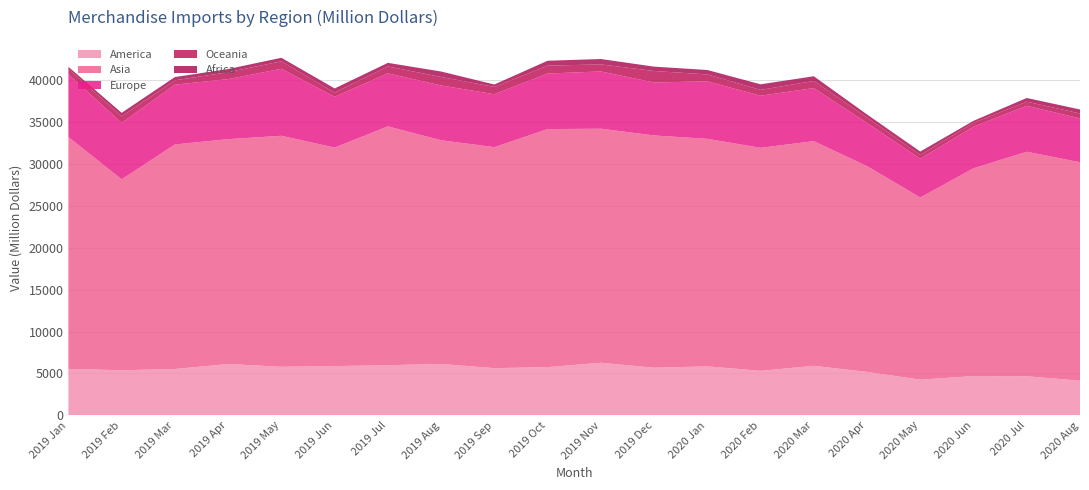

Reading left to right, list all the values displayed in this chart.

America: 5543.6	5381.1	5528.7	6128.0	5797.3	5876.4	5986.2	6128.8	5633.1	5754.5	6274.7	5686.4	5844.1	5314.1	5910.8	5183.5	4259.0	4686.2	4667.3	4132.0
Asia: 27643.4	22762.9	26773.8	26807.2	27541.0	26052.4	28473.3	26671.9	26350.3	28378.3	27905.0	27688.7	27128.1	26588.1	26783.6	24534.5	21718.9	24779.3	26767.4	26052.3
Europe: 7489.3	6730.3	7128.7	7157.0	7987.4	6054.8	6325.3	6533.8	6310.1	6624.7	6827.1	6314.8	6859.7	6209.6	6333.3	5150.6	4629.0	4960.7	5475.3	5225.0
Oceania: 614.4	787.2	518.9	820.3	889.4	503.7	815.3	1015.1	866.8	941.8	841.1	1369.3	819.7	694.7	845.9	637.6	441.8	456.4	493.1	586.5
Africa: 262.8	413.0	390.0	382.4	422.5	492.6	430.0	648.6	290.4	583.2	642.0	521.4	528.6	666.1	559.4	372.6	409.6	238.2	440.6	476.5